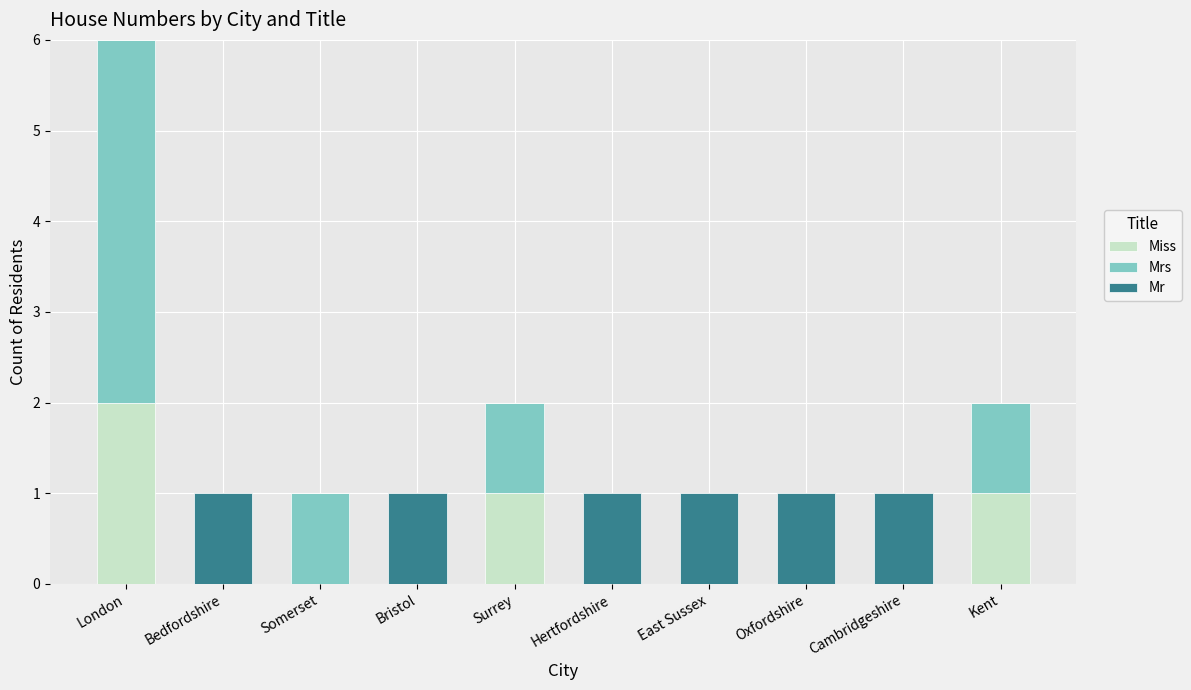

At which category is the sum across all series the highest?

London